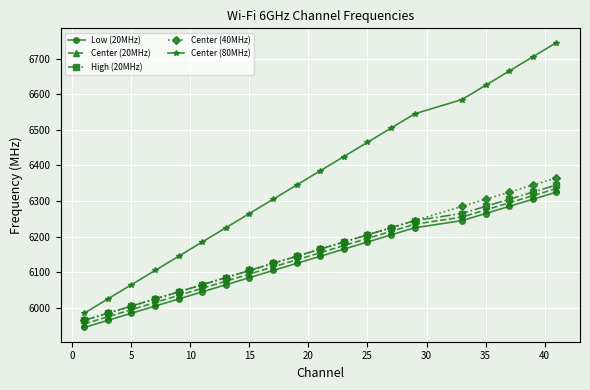

Does the chart display data point markers on the line(s)?

Yes